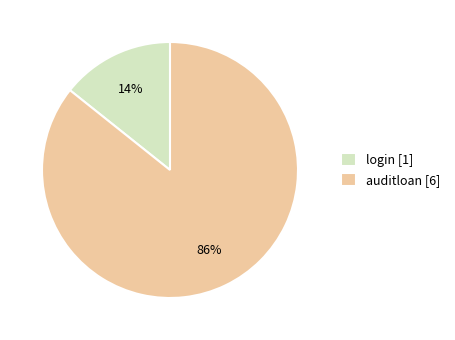

To the nearest percent, what is the combined percentage of auditloan [6] and login [1]?

100%